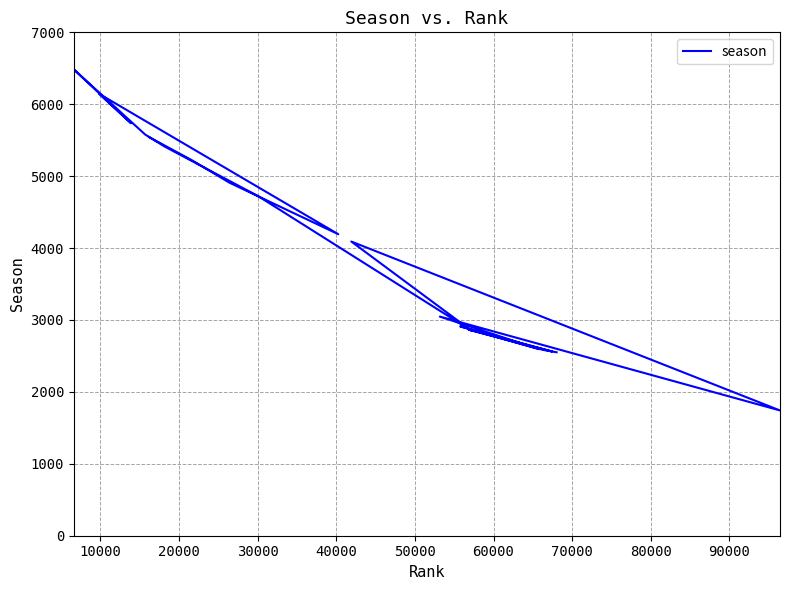

How many points are lower than both their immediate neighbors (excluding endpoints)?

6